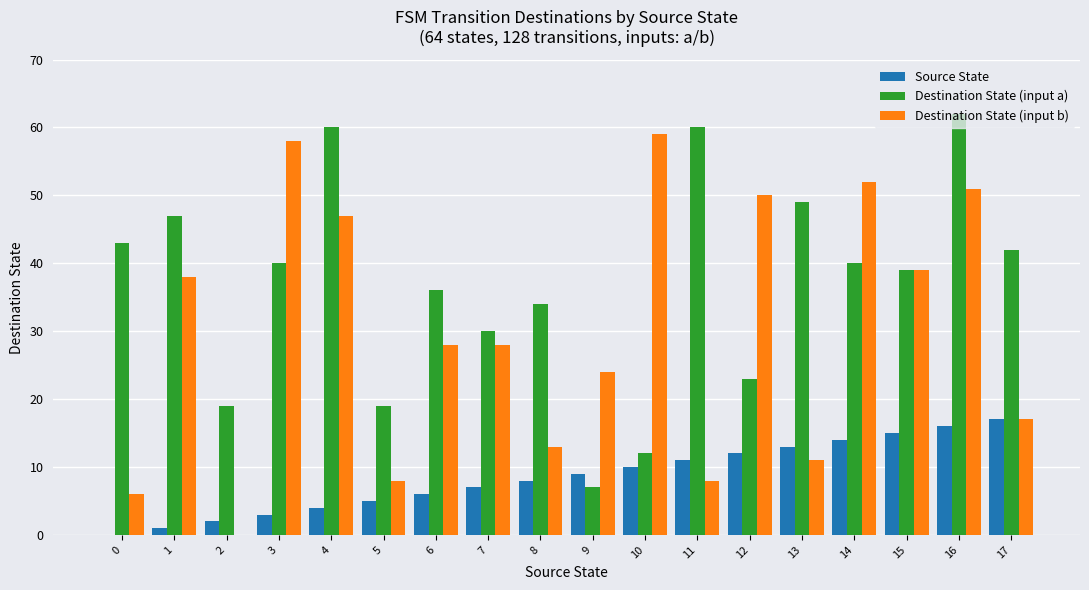

Which series changed the most between 6 and 14?

Destination State (input b)